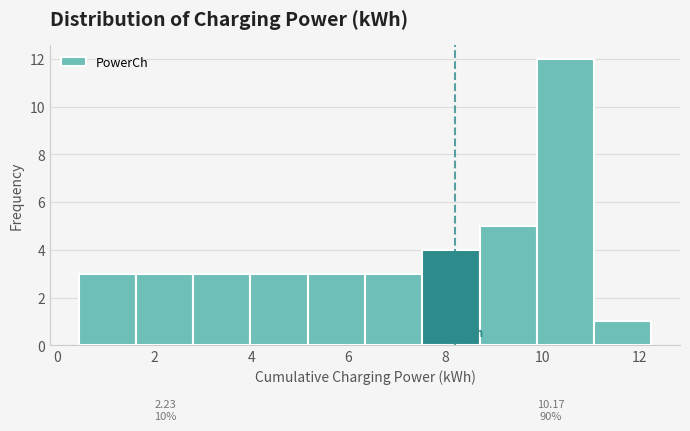

Over which range of the x-axis is the bar tallest?

9.8 to 11.0